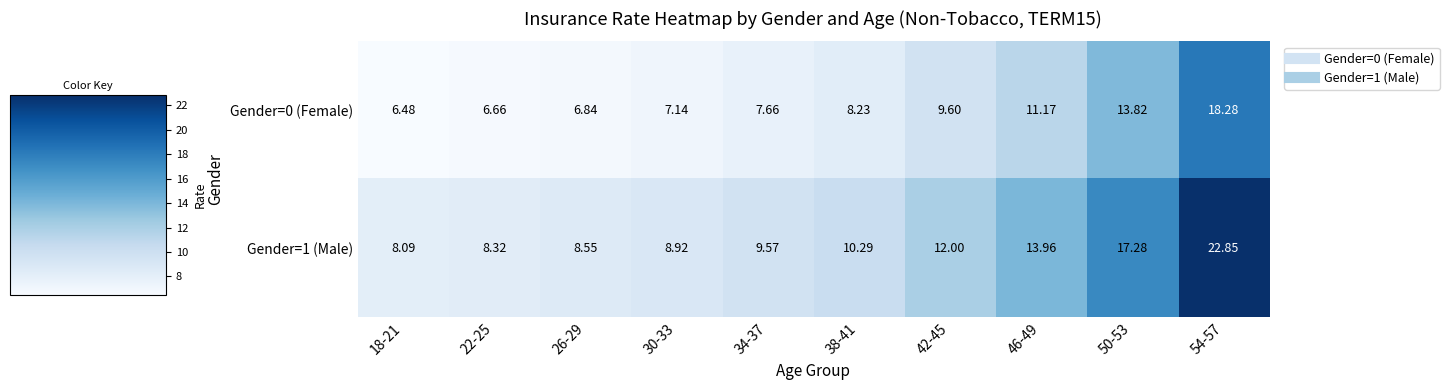

At how many categories does at least one series exceed 8?

10